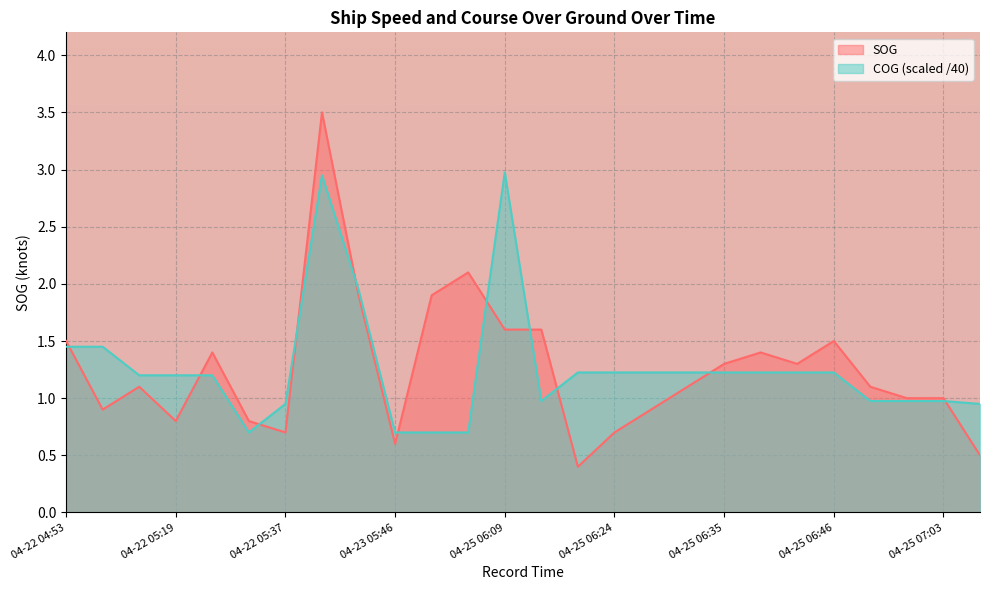

Reading right to left, transcribe all the data shown in this chart.

SOG: 04-27 08:30=0.5	04-25 07:03=1.0	04-25 06:57=1.0	04-25 06:54=1.1	04-25 06:46=1.5	04-25 06:43=1.3	04-25 06:41=1.4	04-25 06:35=1.3	04-25 06:33=1.1	04-25 06:27=0.9	04-25 06:24=0.7	04-25 06:19=0.4	04-25 06:16=1.6	04-25 06:09=1.6	04-23 06:17=2.1	04-23 05:59=1.9	04-23 05:46=0.6	04-23 05:09=1.9	04-23 05:04=3.5	04-22 05:37=0.7	04-22 05:33=0.8	04-22 05:29=1.4	04-22 05:19=0.8	04-22 05:14=1.1	04-22 05:00=0.9	04-22 04:53=1.5
COG: 04-27 08:30=0.9	04-25 07:03=1.0	04-25 06:57=1.0	04-25 06:54=1.0	04-25 06:46=1.2	04-25 06:43=1.2	04-25 06:41=1.2	04-25 06:35=1.2	04-25 06:33=1.2	04-25 06:27=1.2	04-25 06:24=1.2	04-25 06:19=1.2	04-25 06:16=1.0	04-25 06:09=3.0	04-23 06:17=0.7	04-23 05:59=0.7	04-23 05:46=0.7	04-23 05:09=1.9	04-23 05:04=3.0	04-22 05:37=0.9	04-22 05:33=0.7	04-22 05:29=1.2	04-22 05:19=1.2	04-22 05:14=1.2	04-22 05:00=1.4	04-22 04:53=1.4